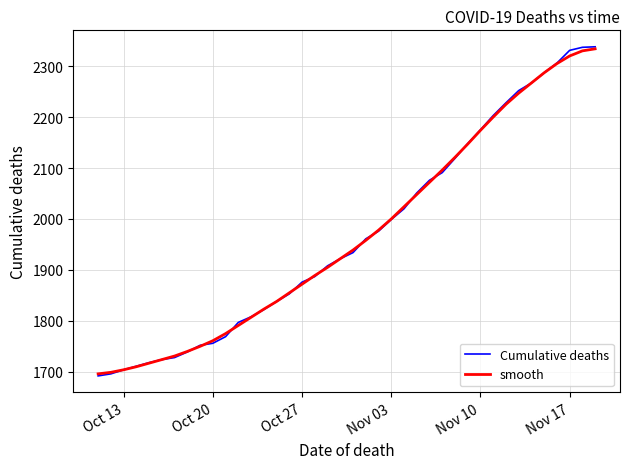

What is the minimum value for Cumulative deaths?

1692